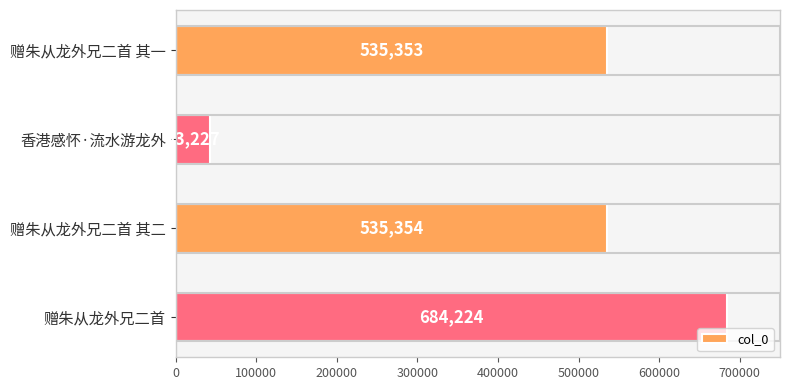

List the labels in order of value, smallest first.

香港感怀·流水游龙外, 赠朱从龙外兄二首 其一, 赠朱从龙外兄二首 其二, 赠朱从龙外兄二首